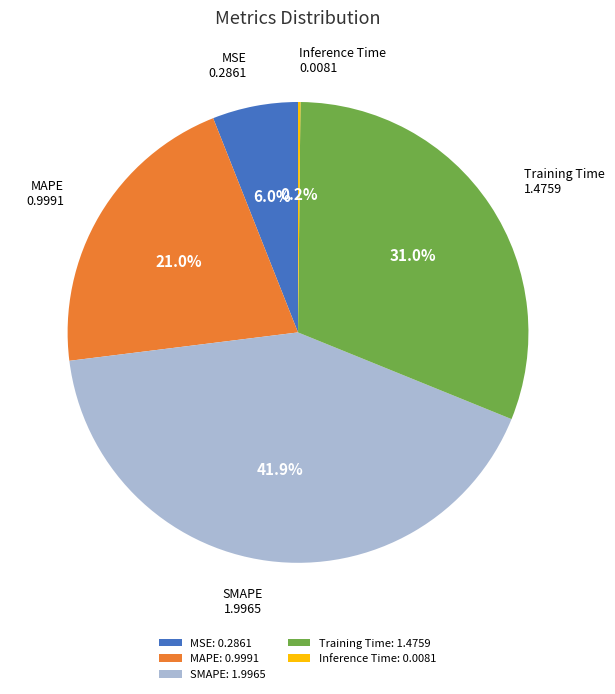

To the nearest percent, what is the difference between the largest and smallest slice percentages?

42%